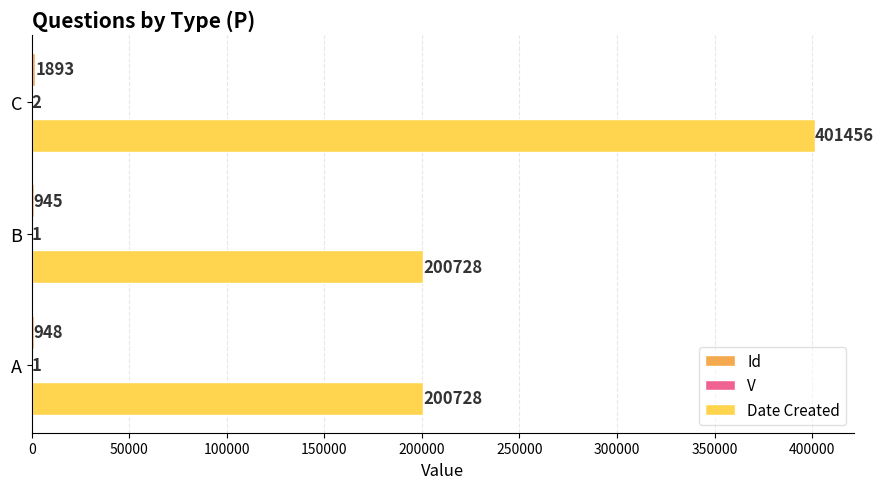

The Date Created series shows 200728 at B. True or false?

True